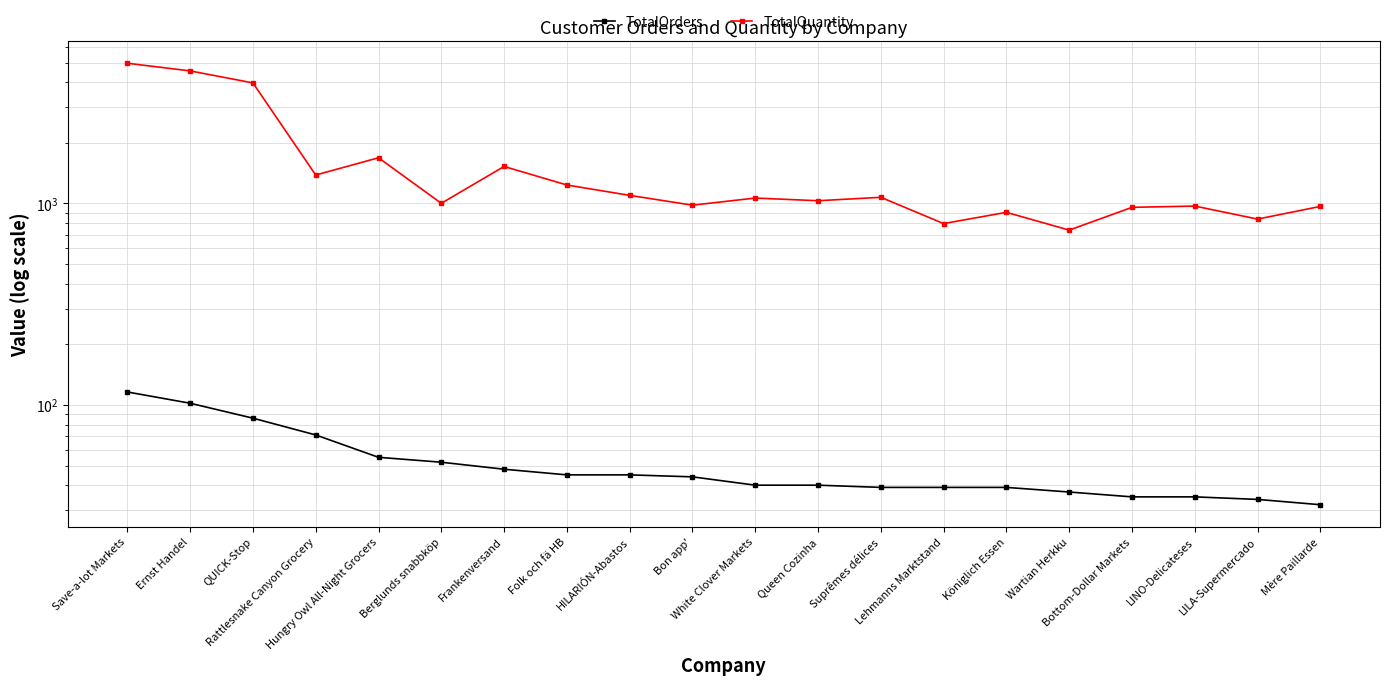

What is the difference between the maximum and second lowest values in the TotalQuantity series?

4164